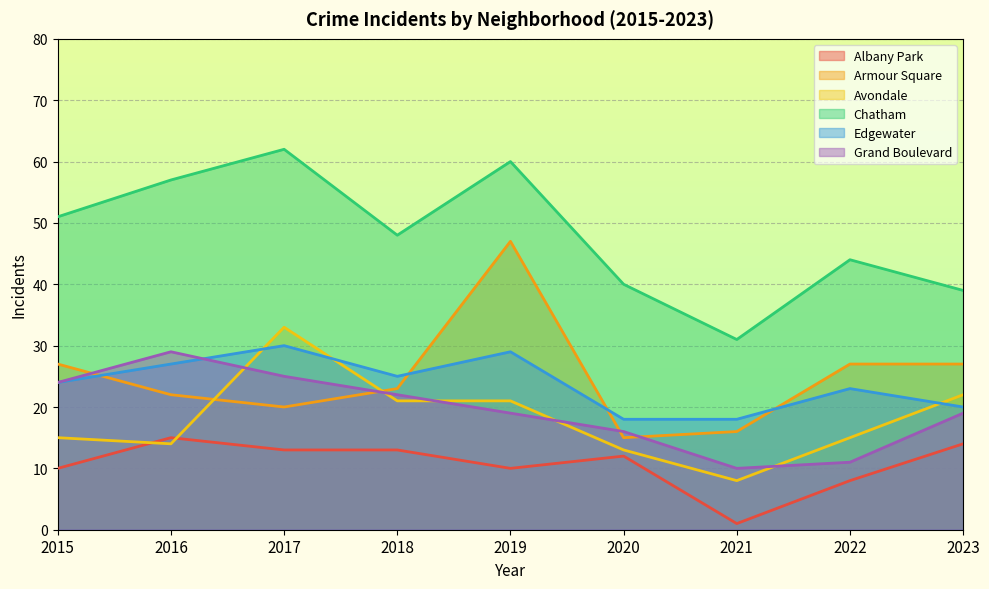

Which series ends up on top after the final intersection of Edgewater and Armour Square?

Armour Square